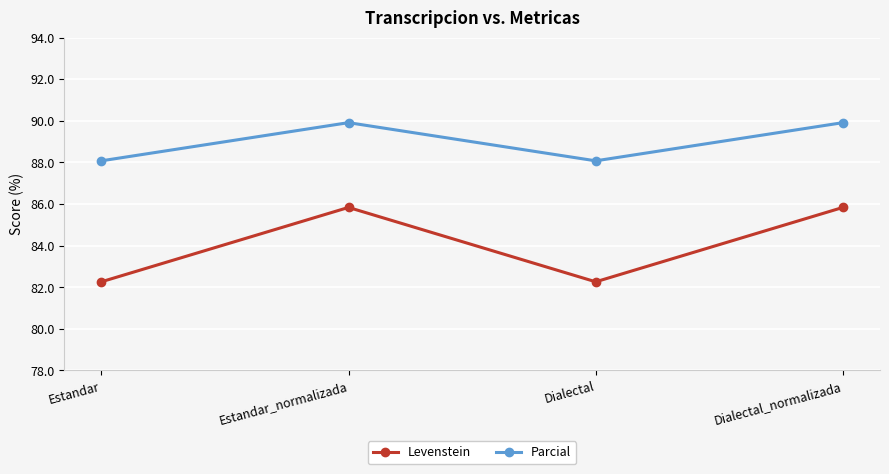

At how many categories does at least one series exceed 85?

4